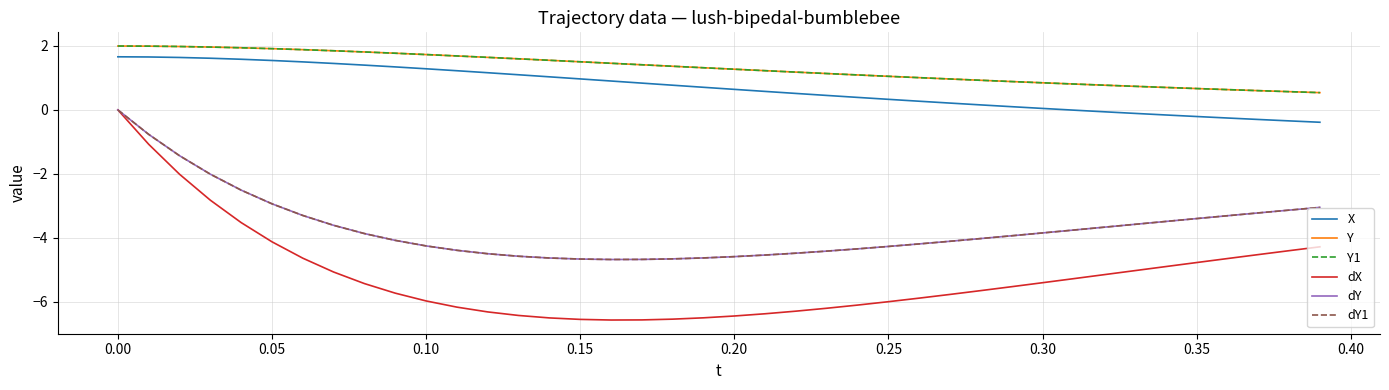

Which series has the largest total across all categories?

Y